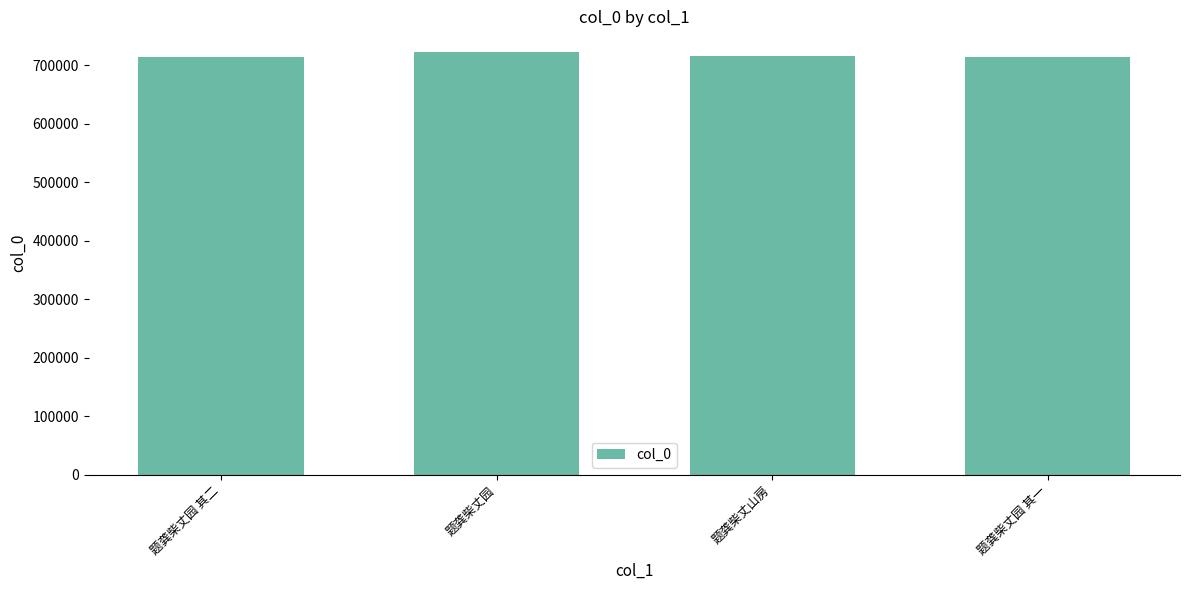

Are the bars grouped side by side (vs. stacked)?

No